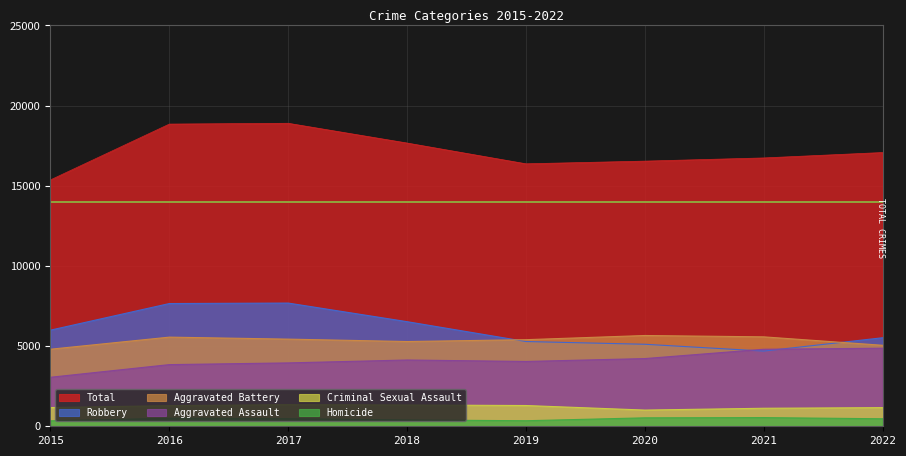

What is the difference between the second highest and second lowest values in the Homicide series?

181